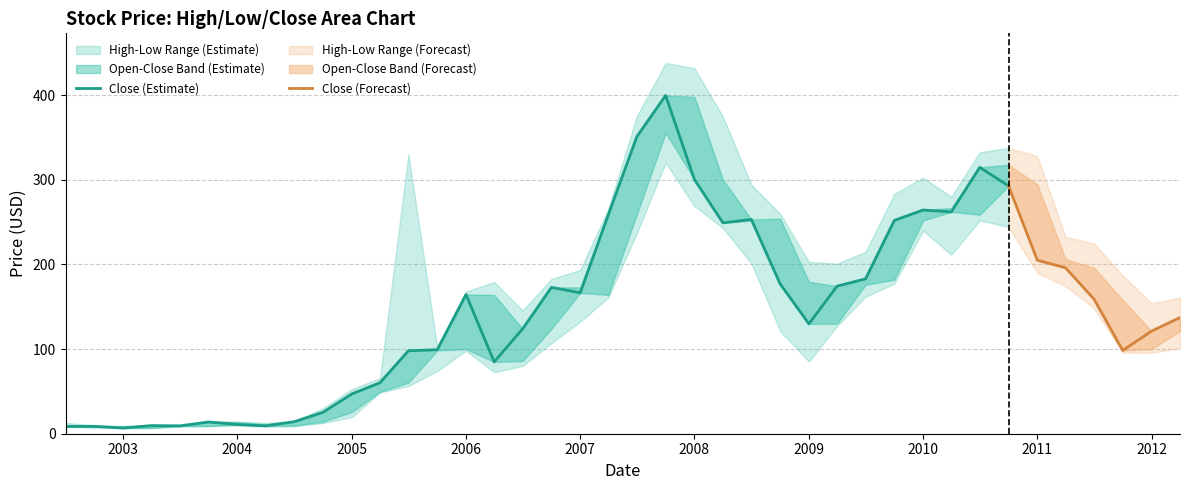

True or false: Low and Close cross at least once.

False